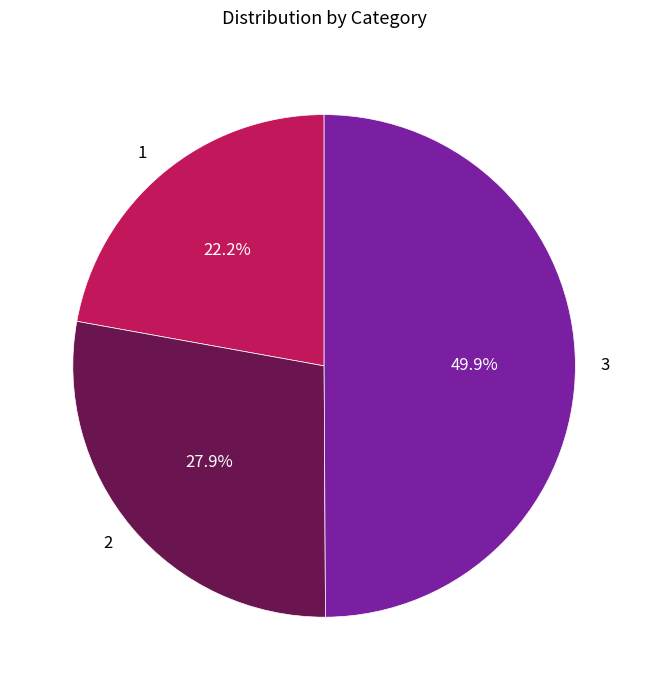

The 3 slice represents 50% of the pie. True or false?

True